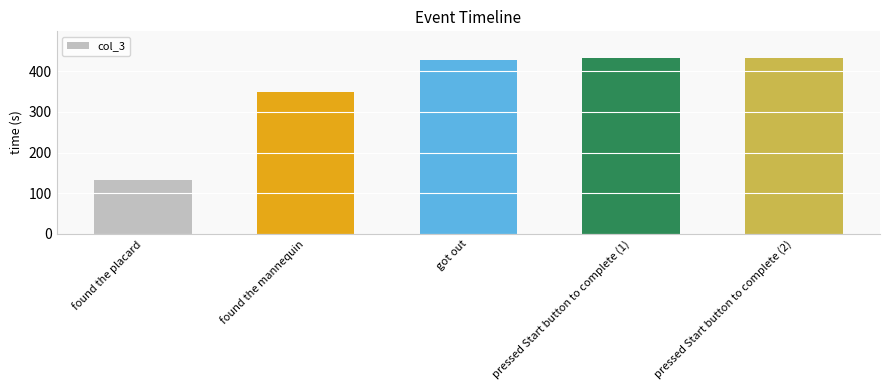

What is the difference between the maximum and minimum values?

301.0